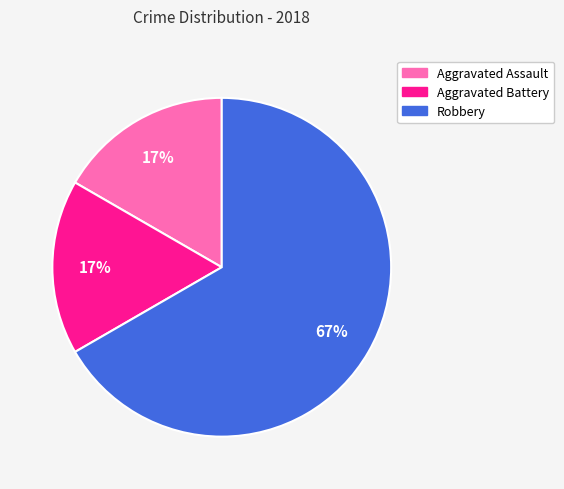

Which slice is the largest?

Robbery